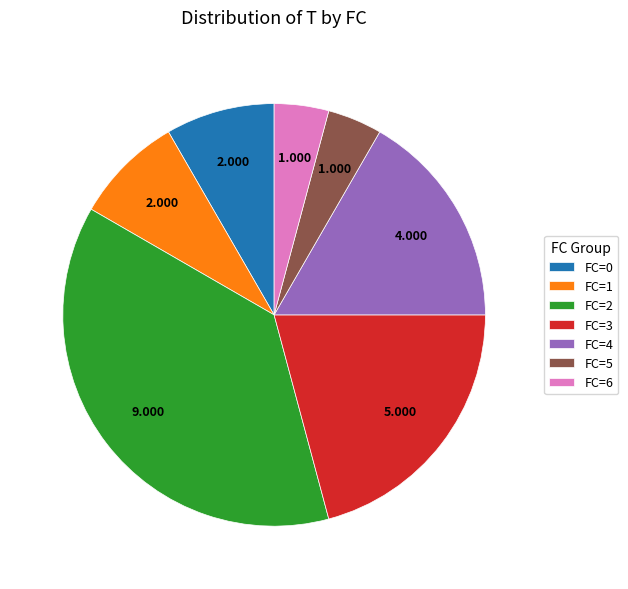

Which slice is the largest?

FC=2